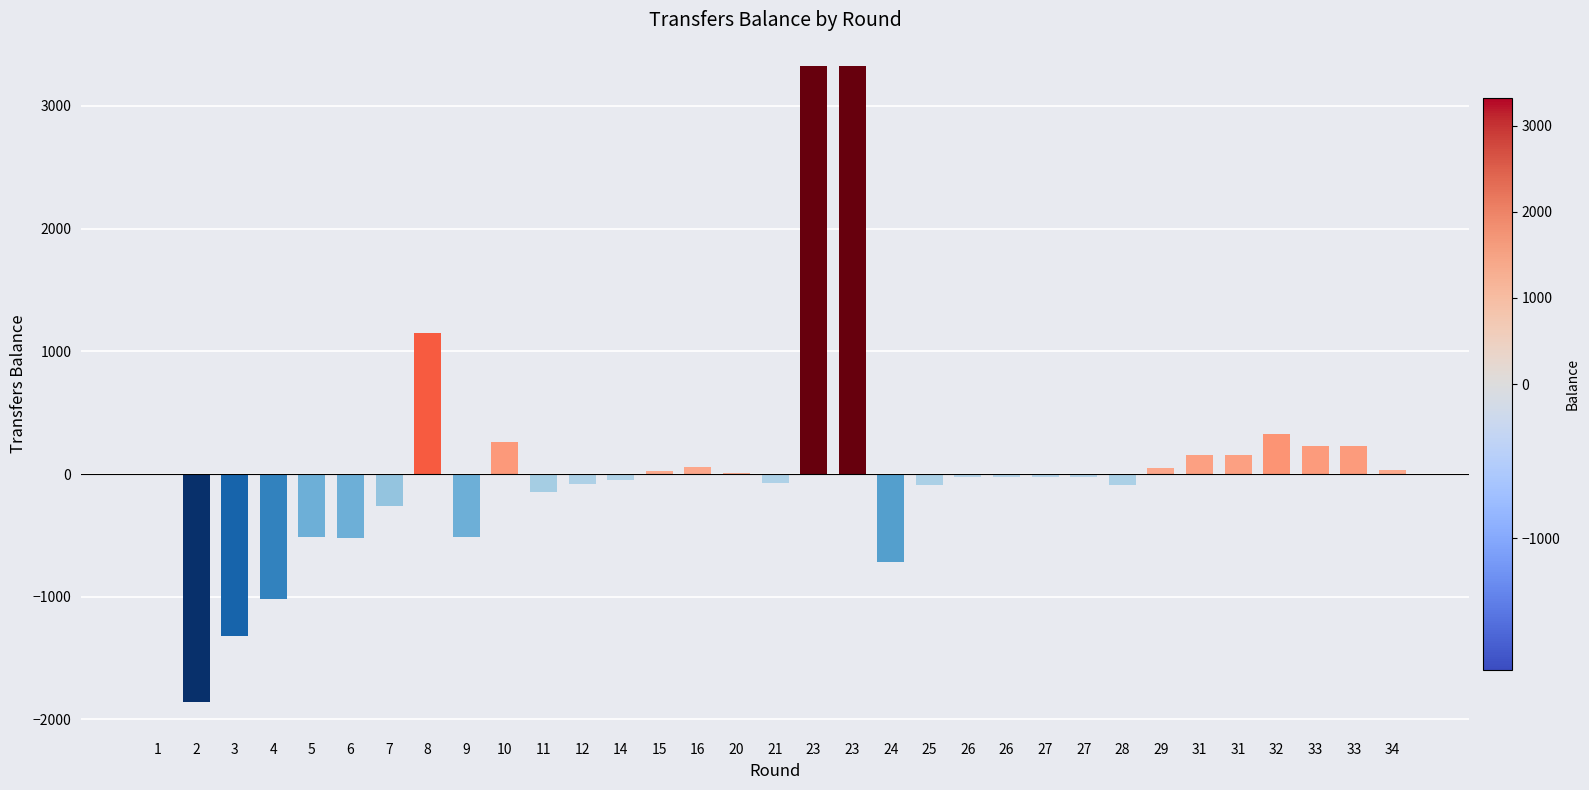

What is the difference between the values at 33 and 5?

743